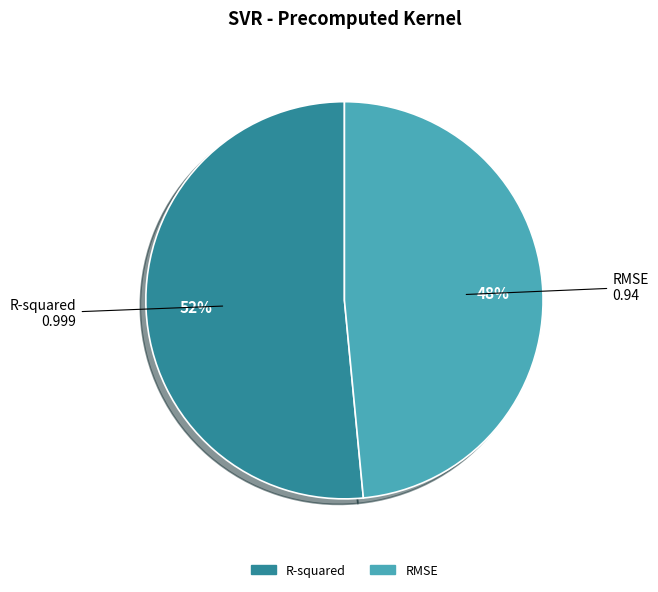

The RMSE slice represents 38% of the pie. True or false?

False